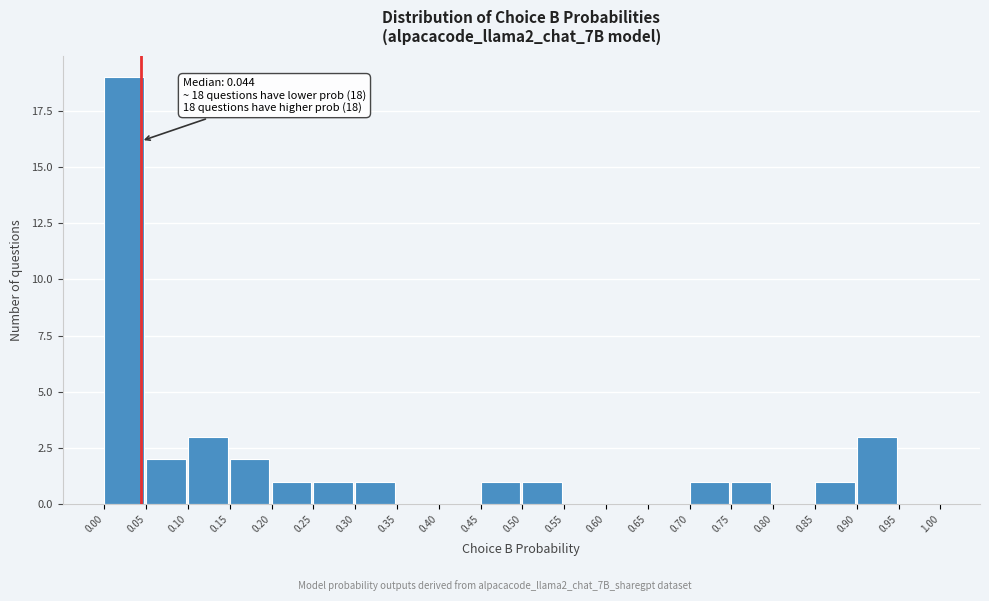

Which range on the x-axis has the tallest bar?

0.00 to 0.05